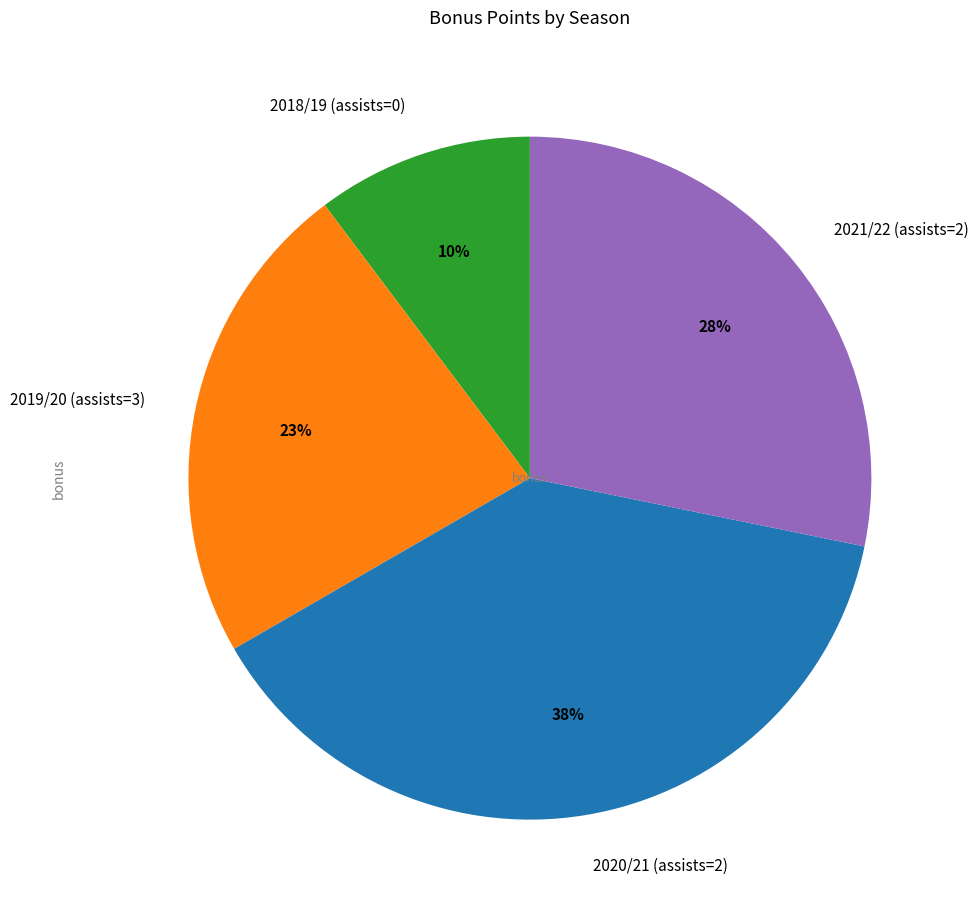

Approximately how many times larger is the value at 2021/22 (assists=2) compared to 2020/21 (assists=2)?

0.7